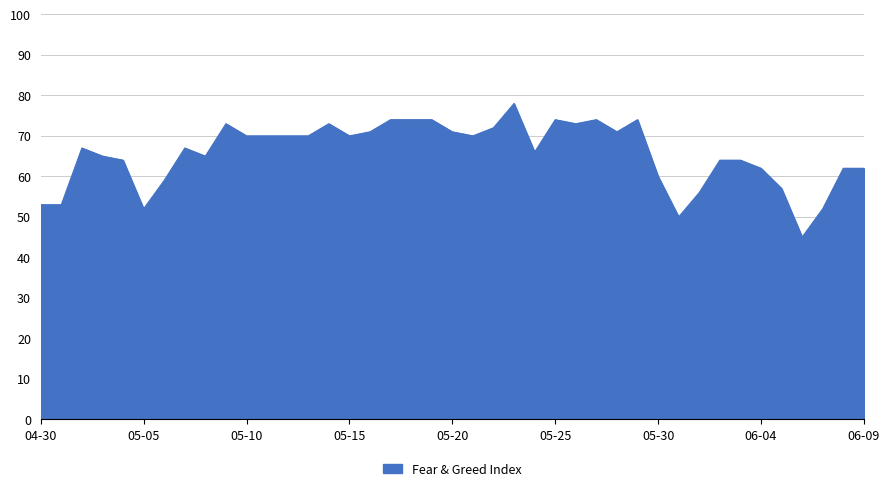

What is the difference between the maximum and minimum values?

33